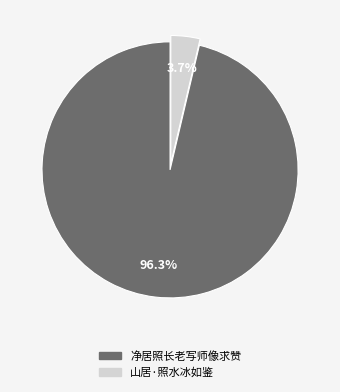

To the nearest percent, what percentage of the pie is 山居·照水冰如鉴?

4%